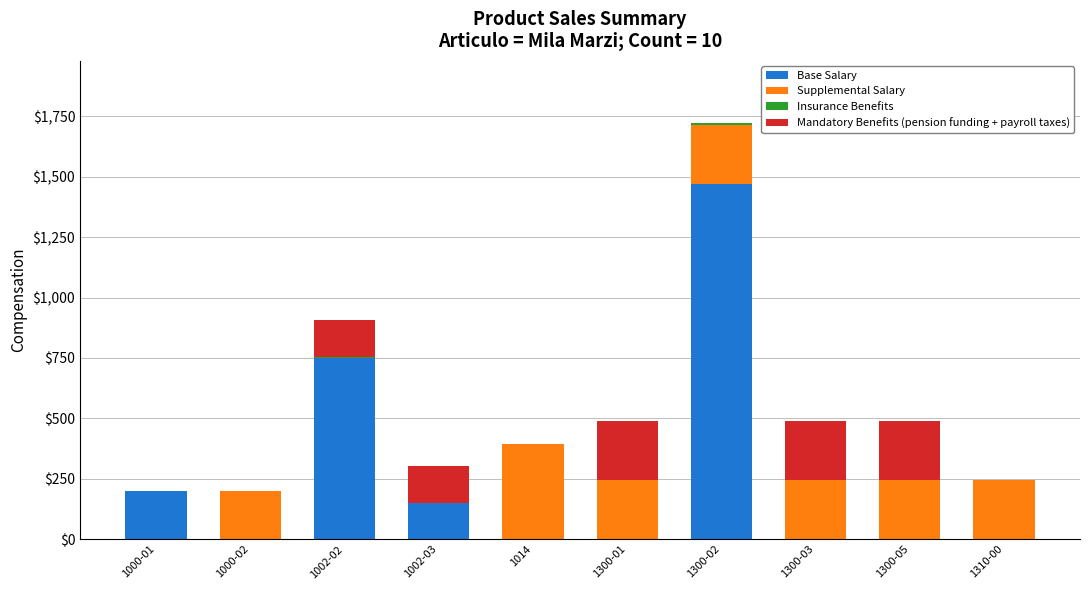

At which label is Base Salary closest to 735?

1002-02